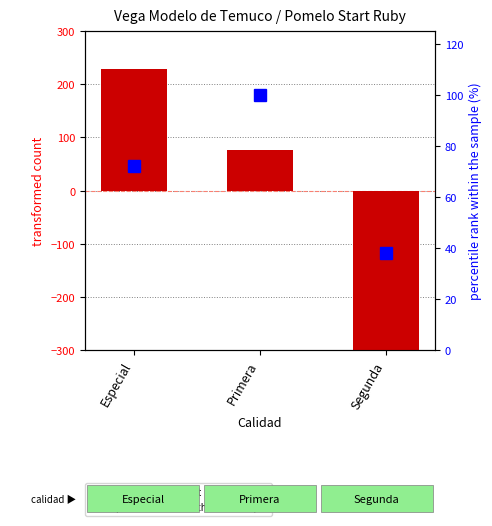

What is the label of the 2nd bar from the right?

Primera